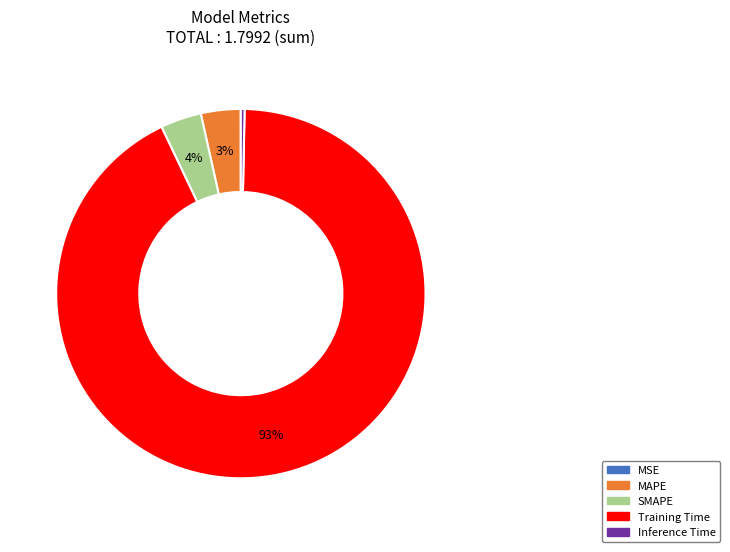

Which category accounts for the majority?

Training Time